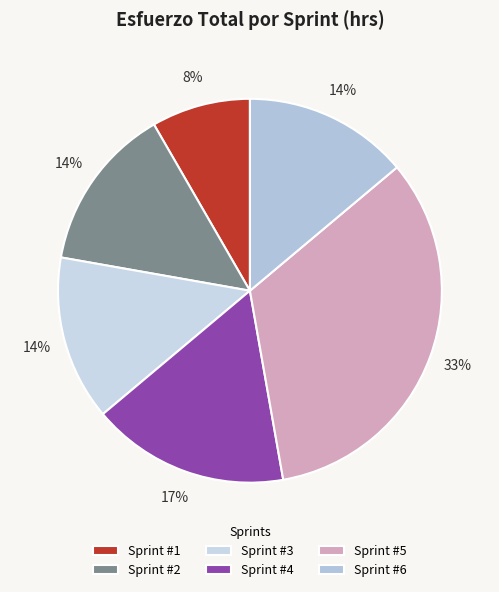

Rank the categories by value from highest to lowest.

Sprint #5, Sprint #4, Sprint #2, Sprint #3, Sprint #6, Sprint #1